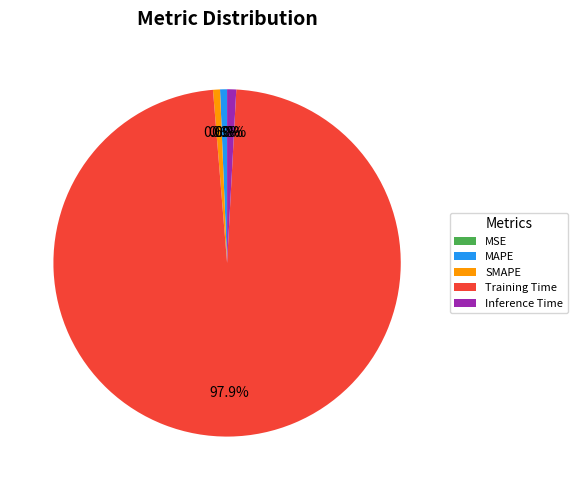

Which category has the biggest portion of the pie?

Training Time